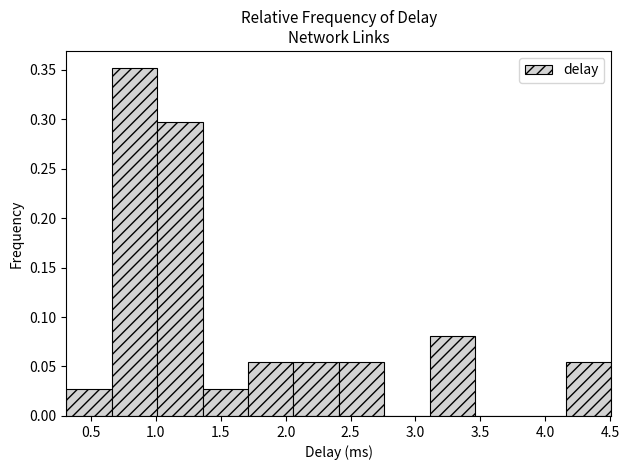

Reading left to right, transcribe this chart: for each bar, give the range it covers on the x-axis and its height. Neither the bar edges nor the heights are printed on the chart, so give them approximately, as read against the axes.

0.30 to 0.65: 0.025
0.65 to 1.00: 0.350
1.00 to 1.35: 0.295
1.35 to 1.70: 0.025
1.70 to 2.05: 0.055
2.05 to 2.40: 0.055
2.40 to 2.75: 0.055
2.75 to 3.10: 0
3.10 to 3.45: 0.080
3.45 to 3.80: 0
3.80 to 4.15: 0
4.15 to 4.50: 0.055